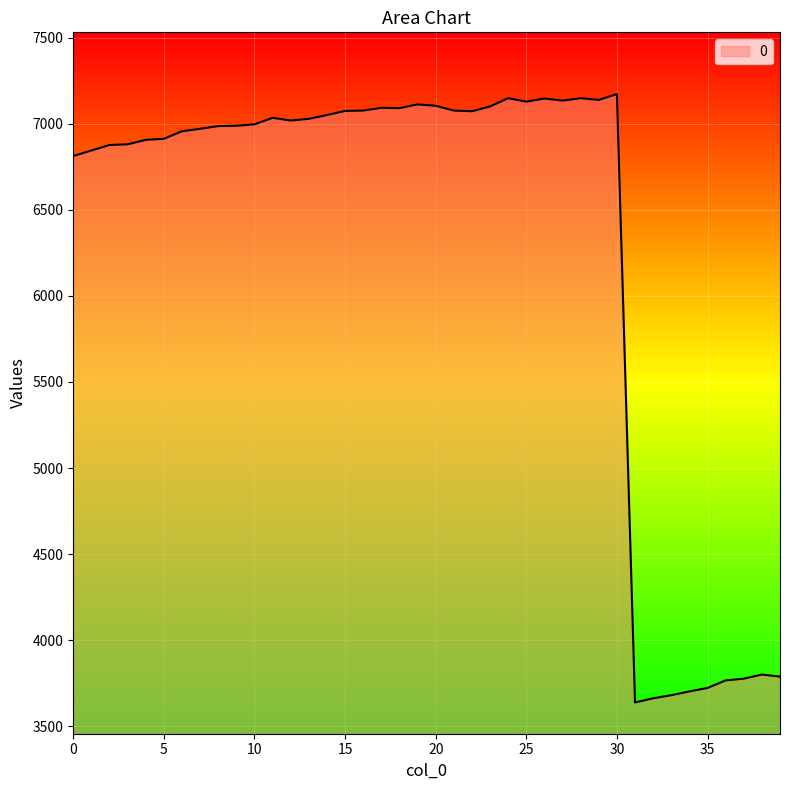

What is the difference between the maximum and minimum values?

3535